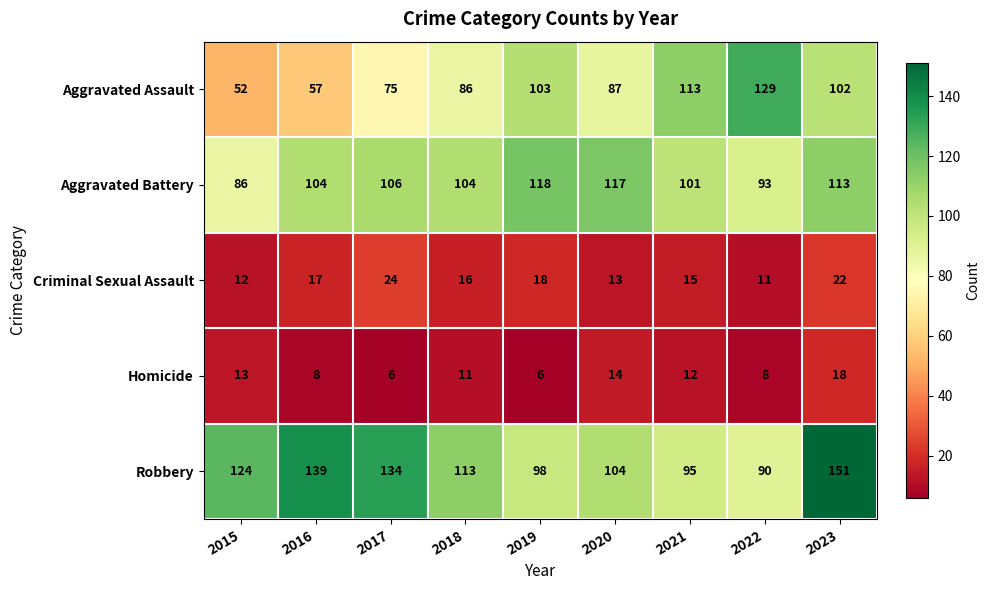

The Criminal Sexual Assault series shows 30 at 2023. True or false?

False